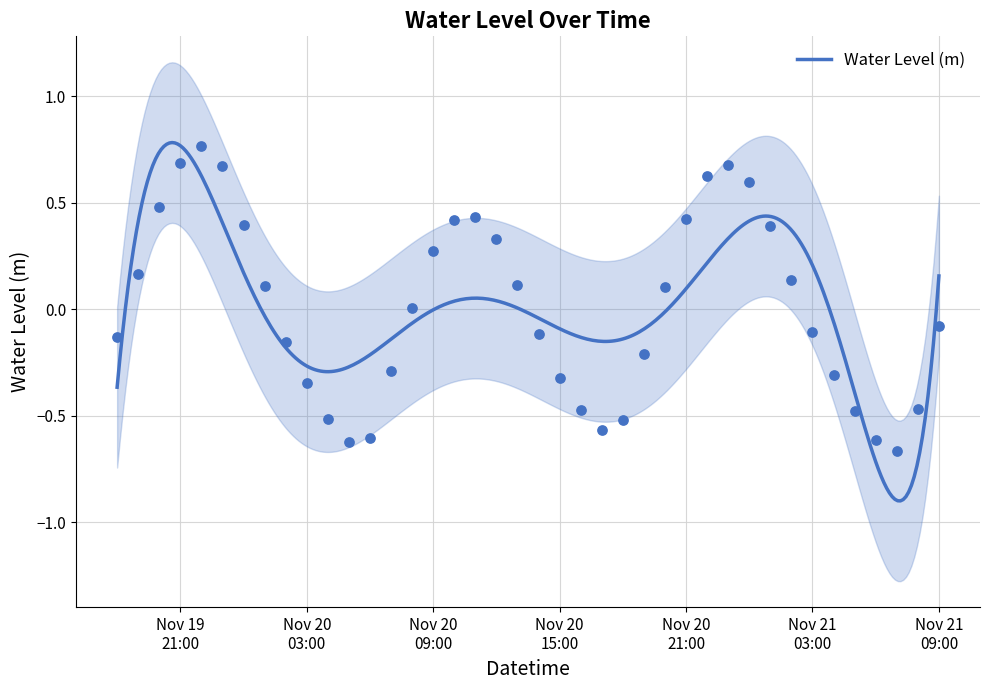

What is the change in value from 2023-11-20 06:00:00 to 2023-11-20 13:00:00?

+0.7